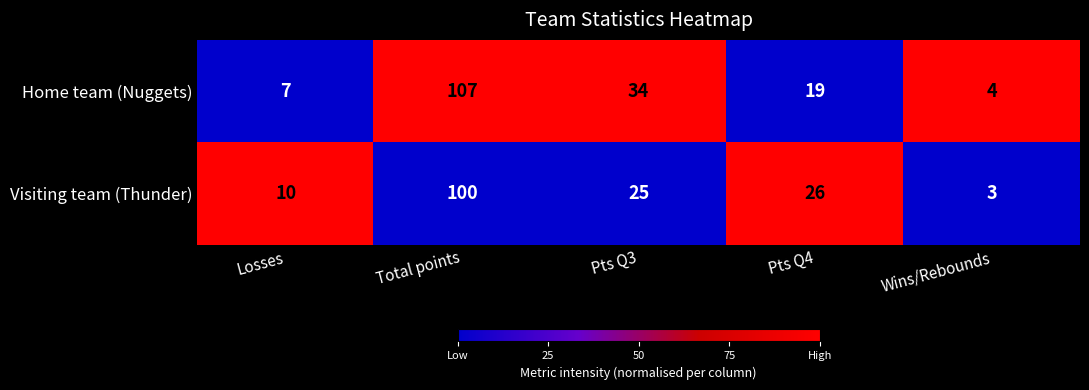

At Total points, list the series in order from largest to smallest.

Home team (Nuggets), Visiting team (Thunder)